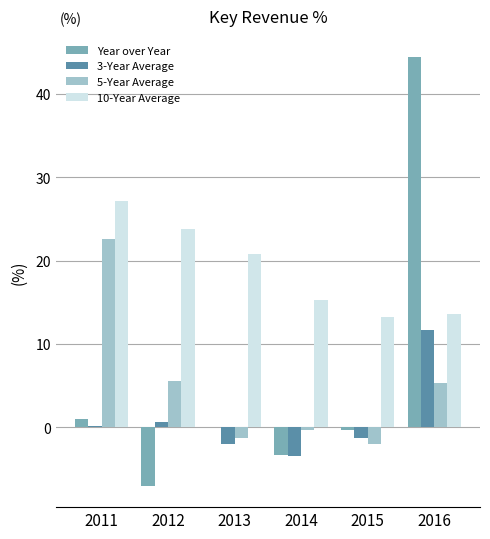

What is the greatest value displayed?

44.4